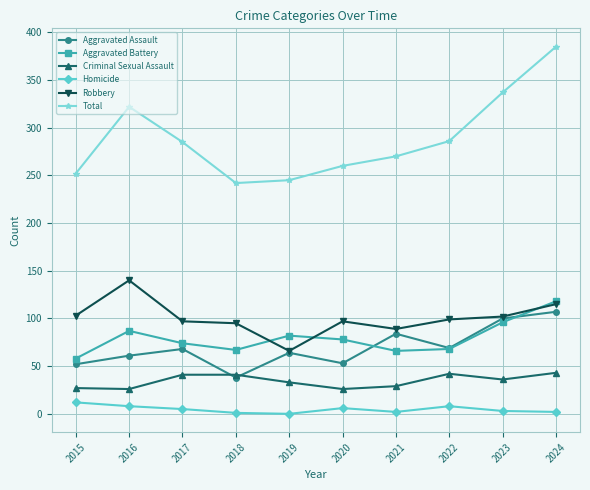

What is the value of the Aggravated Assault point at the 1st from the left?

52